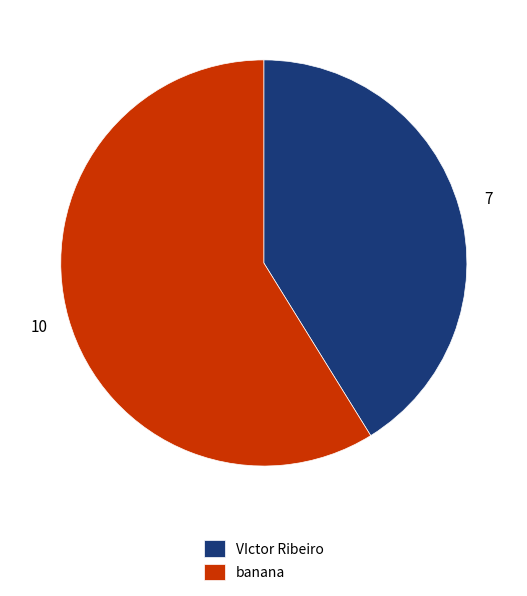

Do banana and VIctor Ribeiro together represent more than half of the pie?

Yes